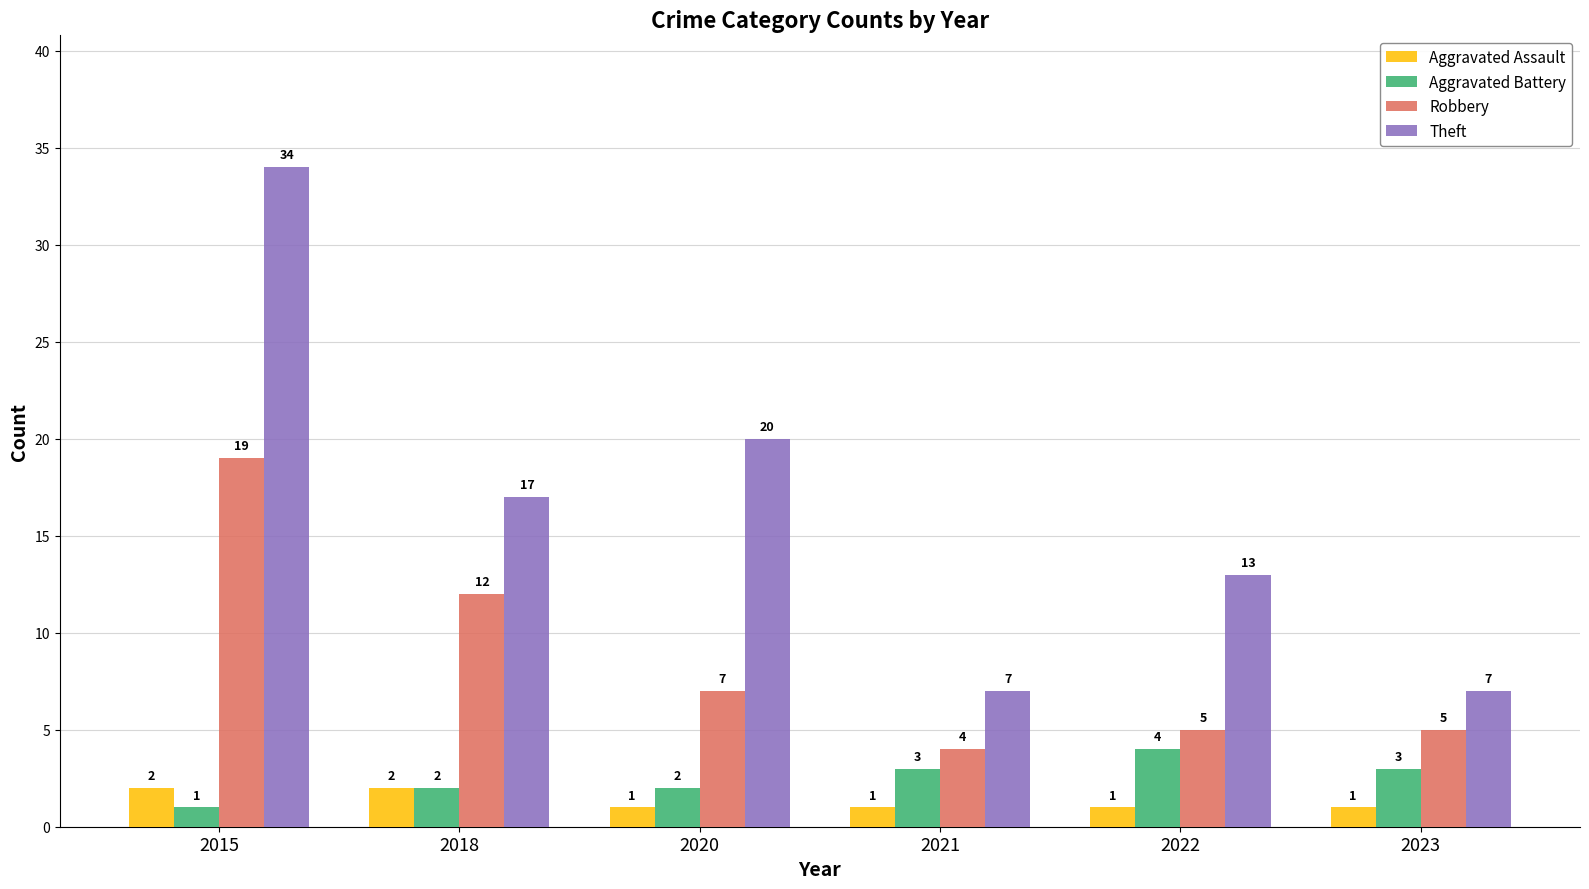

List the series in order of their peak value, highest first.

Theft, Robbery, Aggravated Battery, Aggravated Assault